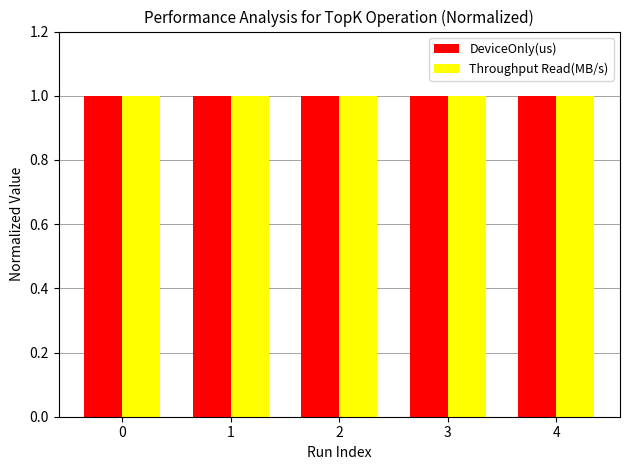

Is it true that DeviceOnly(us) equals 1.0 at 0?

True